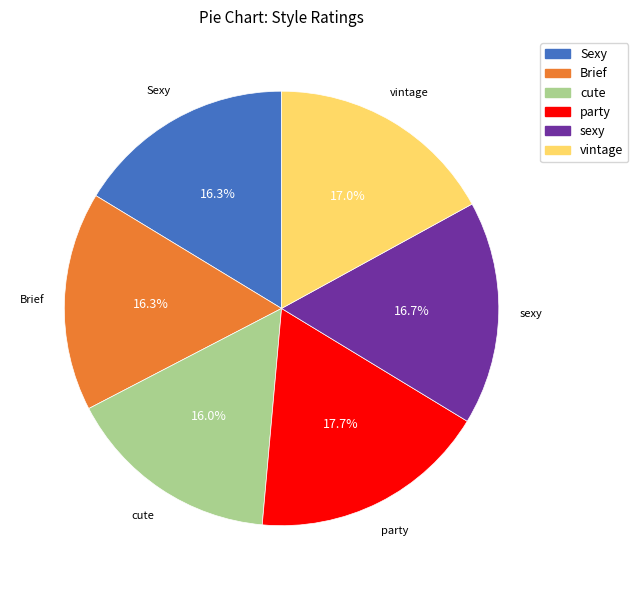

What percentage do Brief and cute together represent?

32.3%